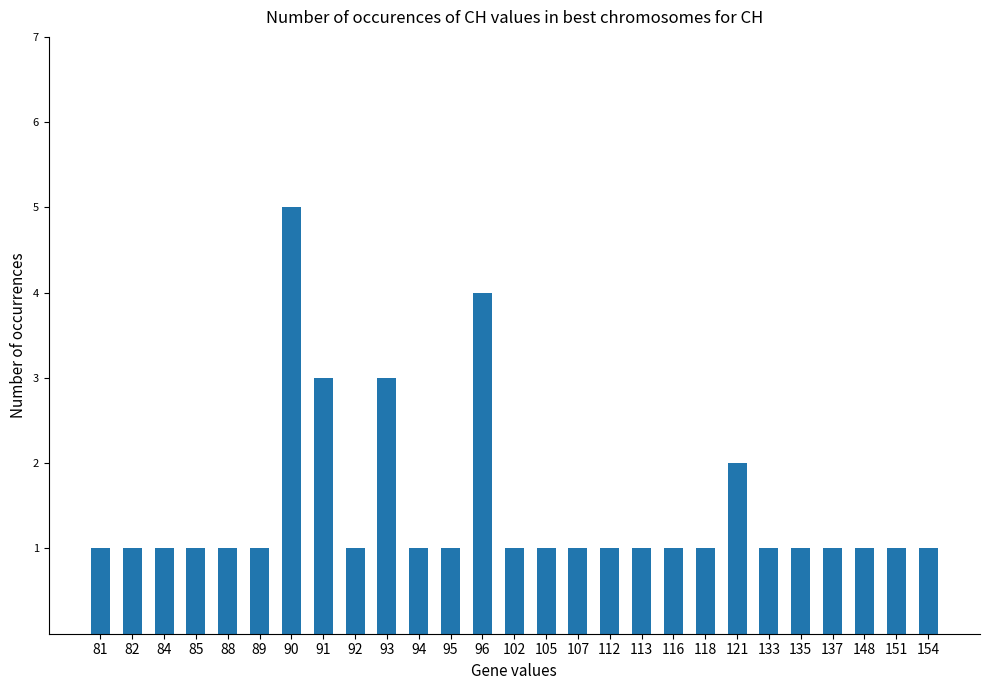

What value does the data have at 96?

4